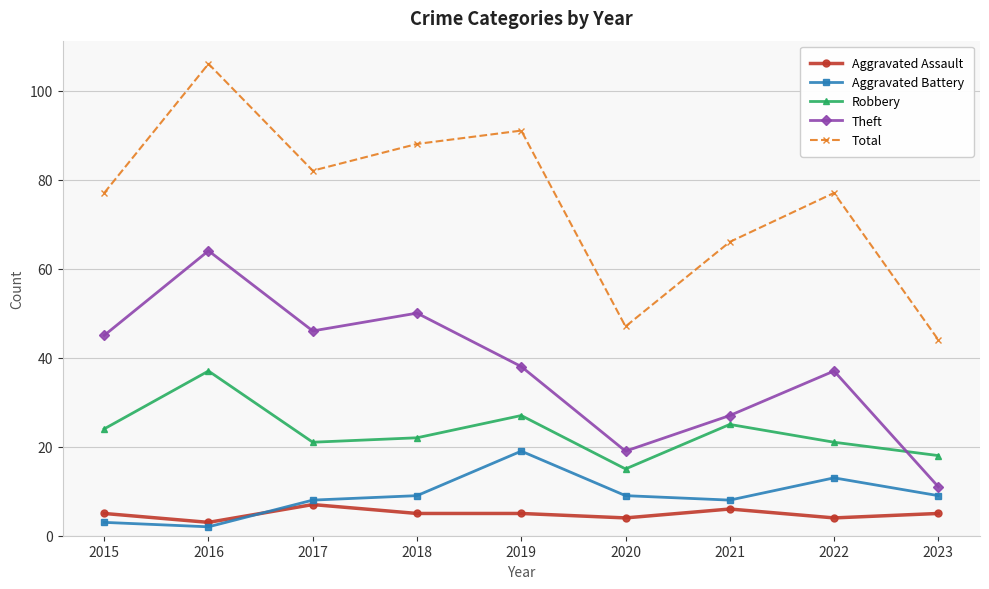

True or false: Total has more than 1 interior local peaks.

True